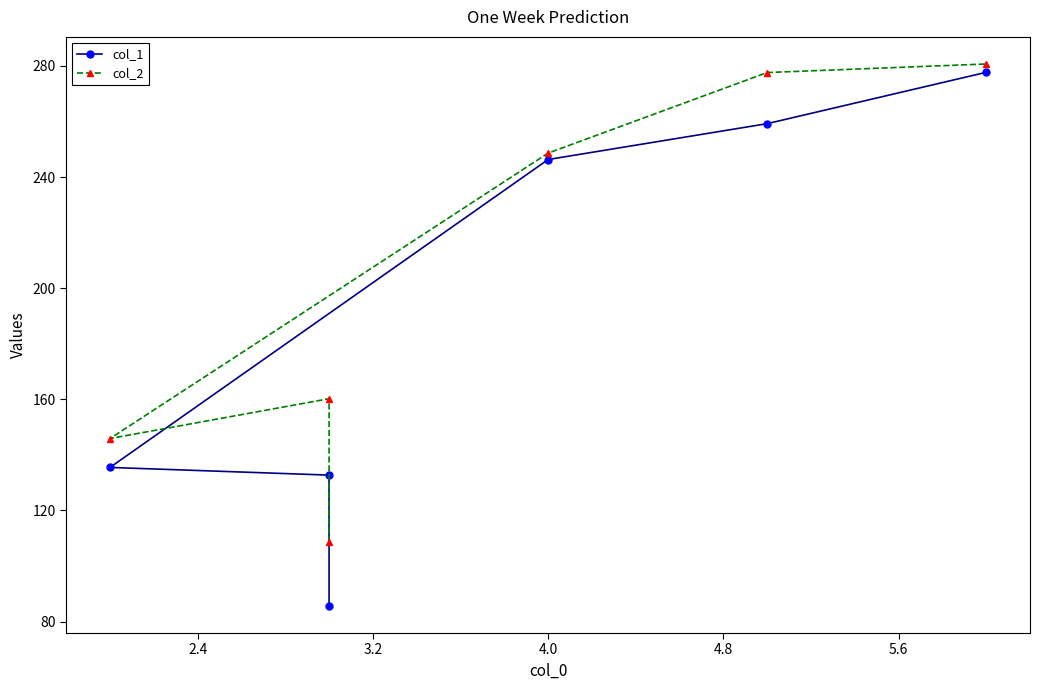

Rank the series by their average value, from highest to lowest.

col_2, col_1